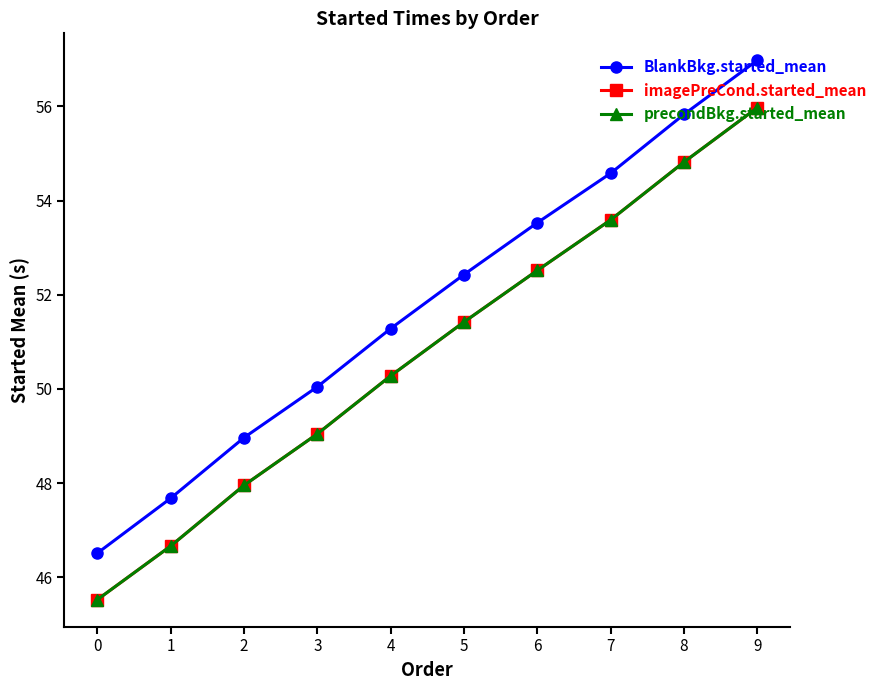

True or false: imagePreCond.started_mean and precondBkg.started_mean intersect in this chart.

False